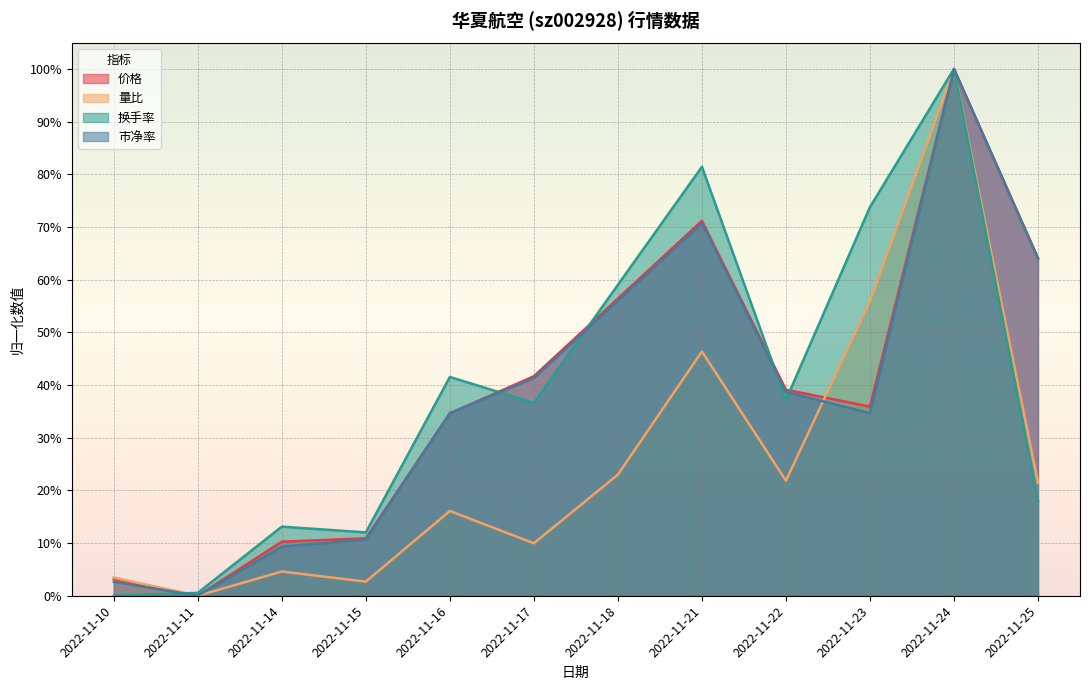

Reading left to right, list all the values displayed in this chart.

价格: 2022-11-10=0.0	2022-11-11=0.0	2022-11-14=0.1	2022-11-15=0.1	2022-11-16=0.3	2022-11-17=0.4	2022-11-18=0.6	2022-11-21=0.7	2022-11-22=0.4	2022-11-23=0.4	2022-11-24=1.0	2022-11-25=0.6
量比: 2022-11-10=0.0	2022-11-11=0.0	2022-11-14=0.0	2022-11-15=0.0	2022-11-16=0.2	2022-11-17=0.1	2022-11-18=0.2	2022-11-21=0.5	2022-11-22=0.2	2022-11-23=0.6	2022-11-24=1.0	2022-11-25=0.2
换手率: 2022-11-10=0.0	2022-11-11=0.0	2022-11-14=0.1	2022-11-15=0.1	2022-11-16=0.4	2022-11-17=0.4	2022-11-18=0.6	2022-11-21=0.8	2022-11-22=0.4	2022-11-23=0.7	2022-11-24=1.0	2022-11-25=0.2
市净率: 2022-11-10=0.0	2022-11-11=0.0	2022-11-14=0.1	2022-11-15=0.1	2022-11-16=0.3	2022-11-17=0.4	2022-11-18=0.6	2022-11-21=0.7	2022-11-22=0.4	2022-11-23=0.3	2022-11-24=1.0	2022-11-25=0.6